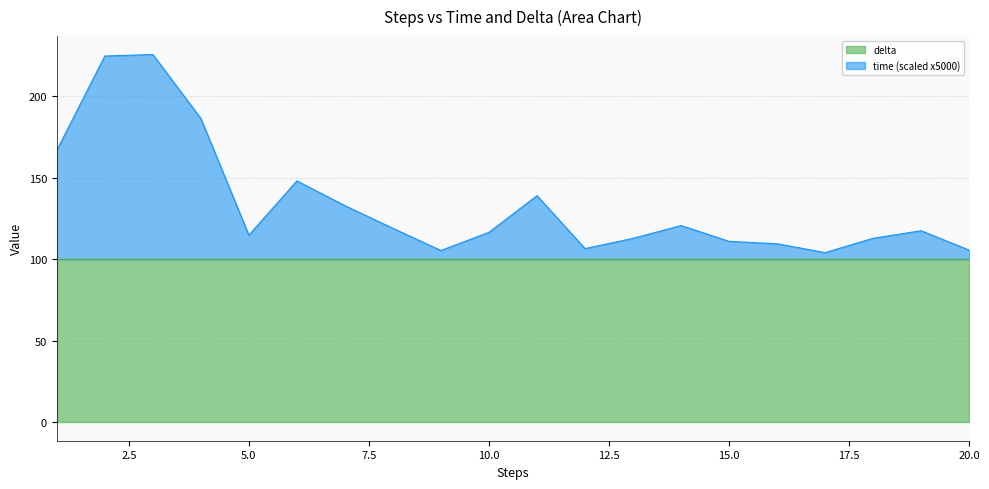

The value at 17 is 50.8. True or false?

False